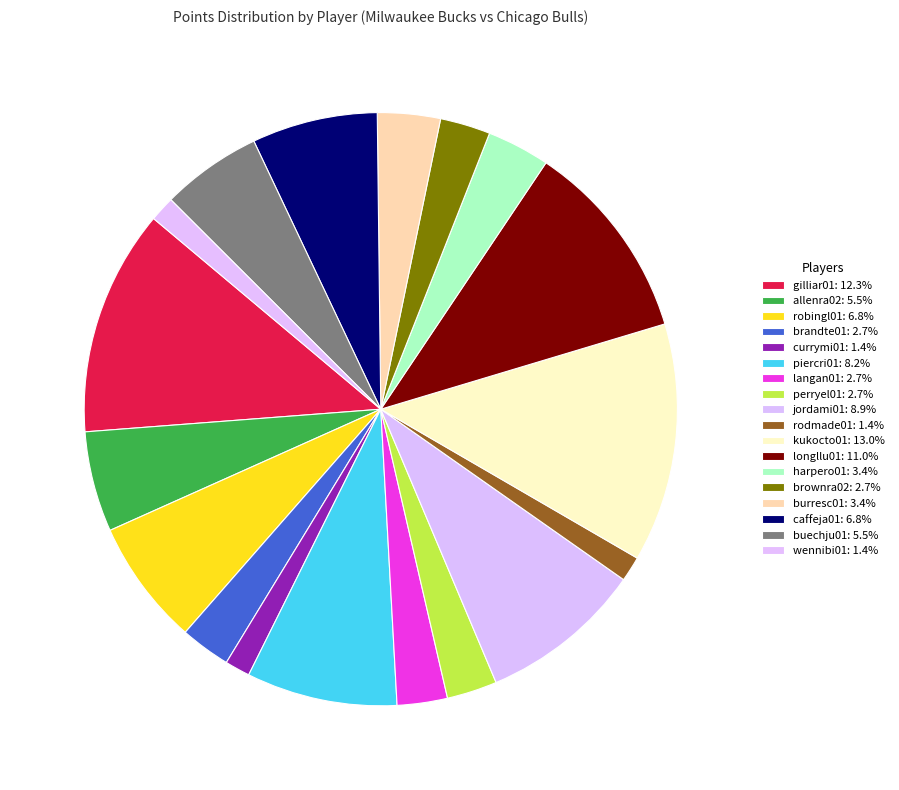

Which slice is the largest?

kukocto01